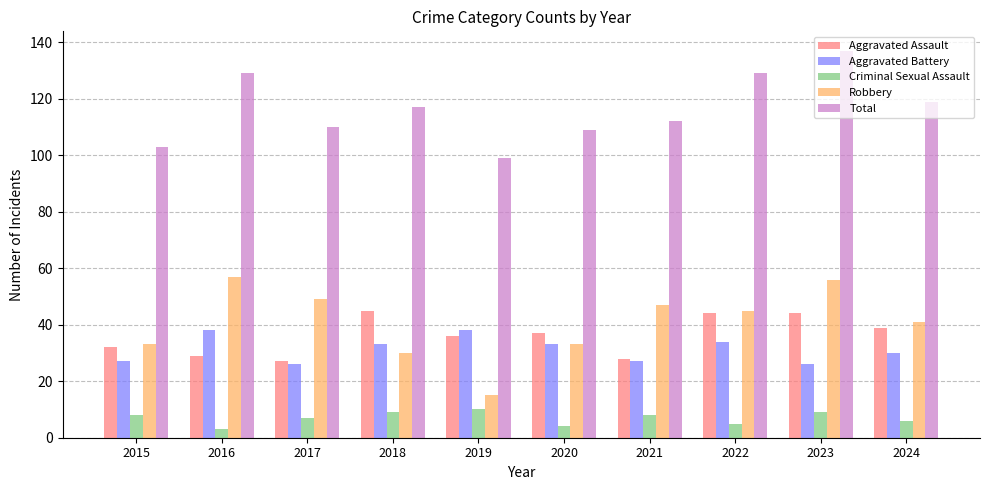

What is the minimum value for Robbery?

15